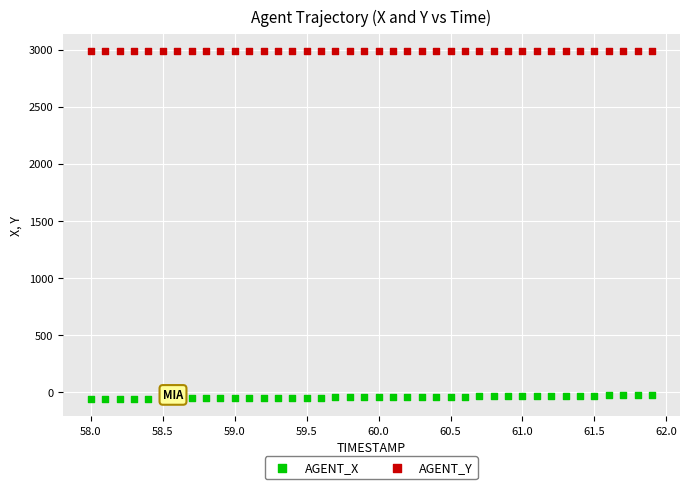

Across all data points, what is the range of X values (max minus min)?

3.9